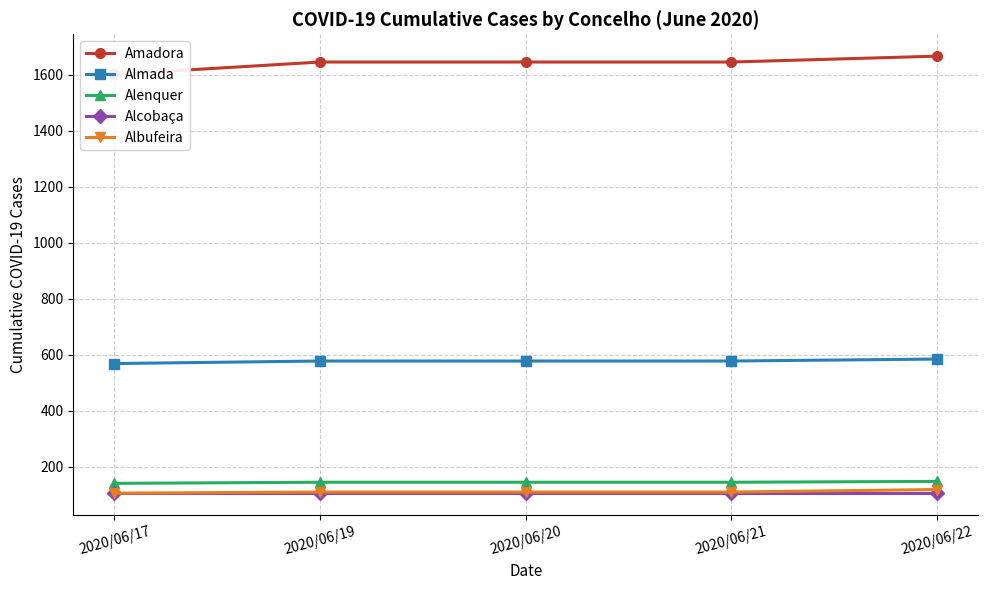

What is the value of the Amadora point at the 4th from the left?

1645